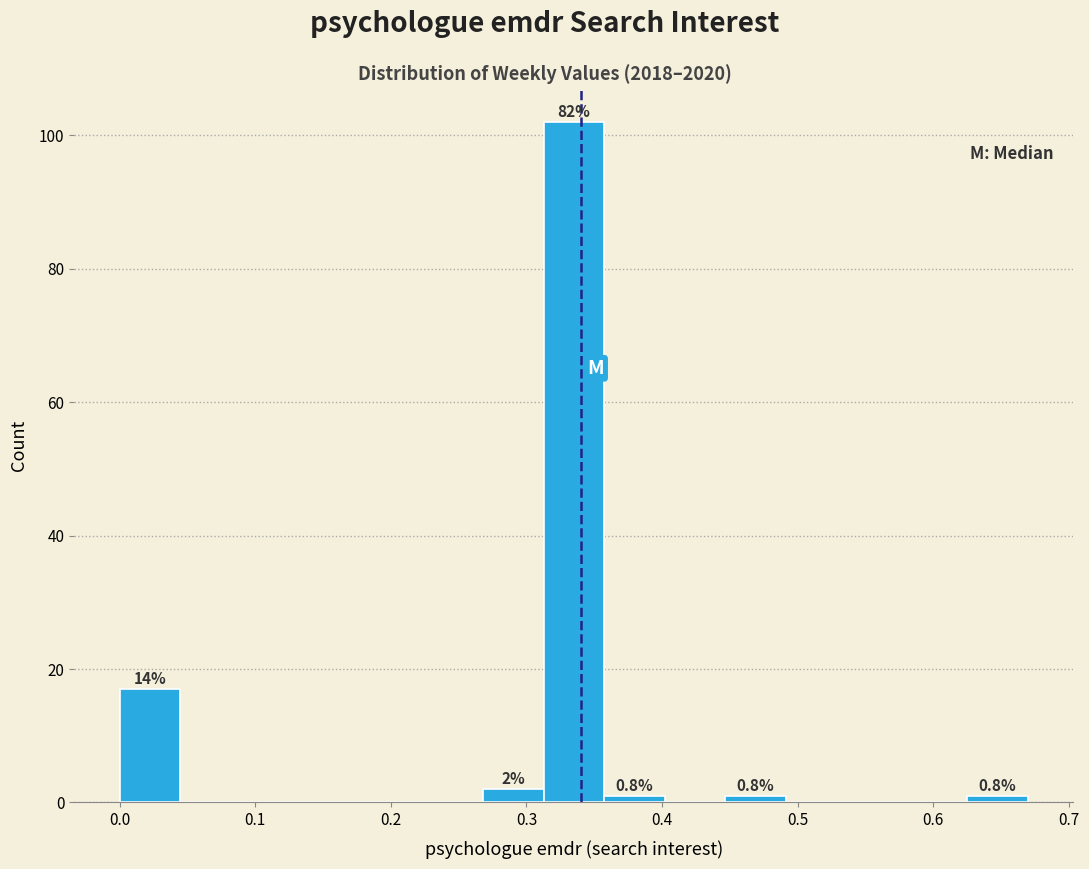

Over which range of the x-axis is the bar tallest?

0.31 to 0.36